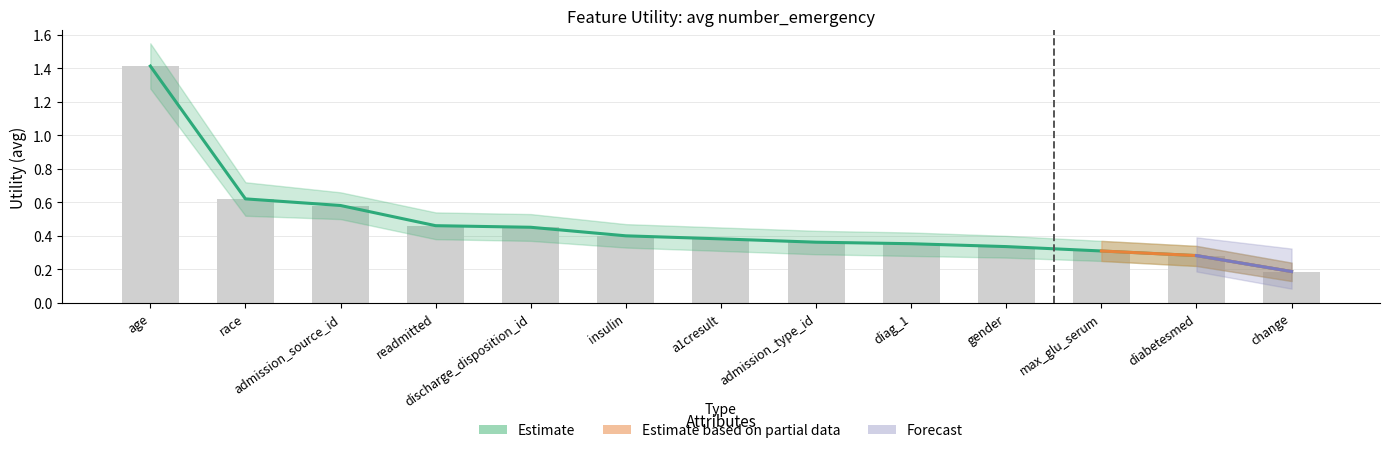

Count the values in the range 0 to 1.

12